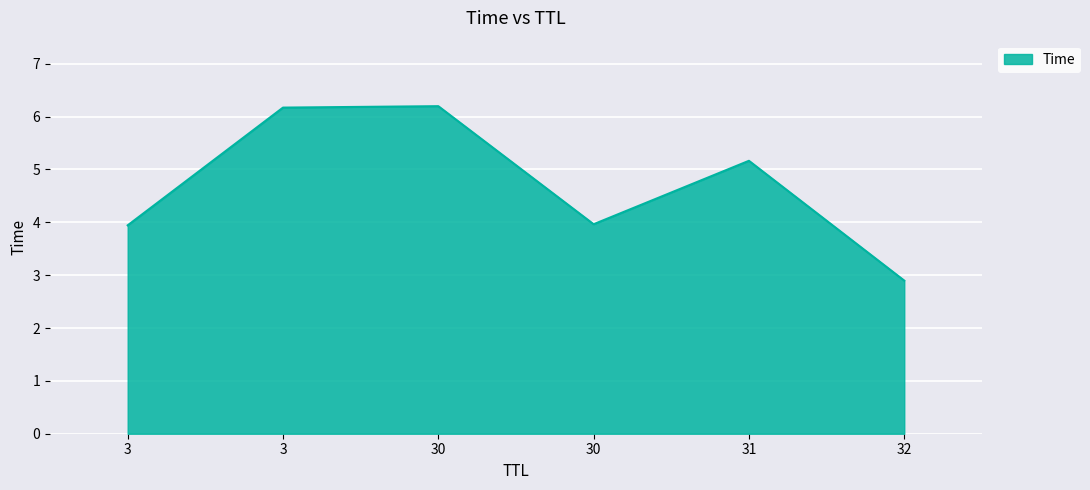

What value does the data have at 30?

6.2